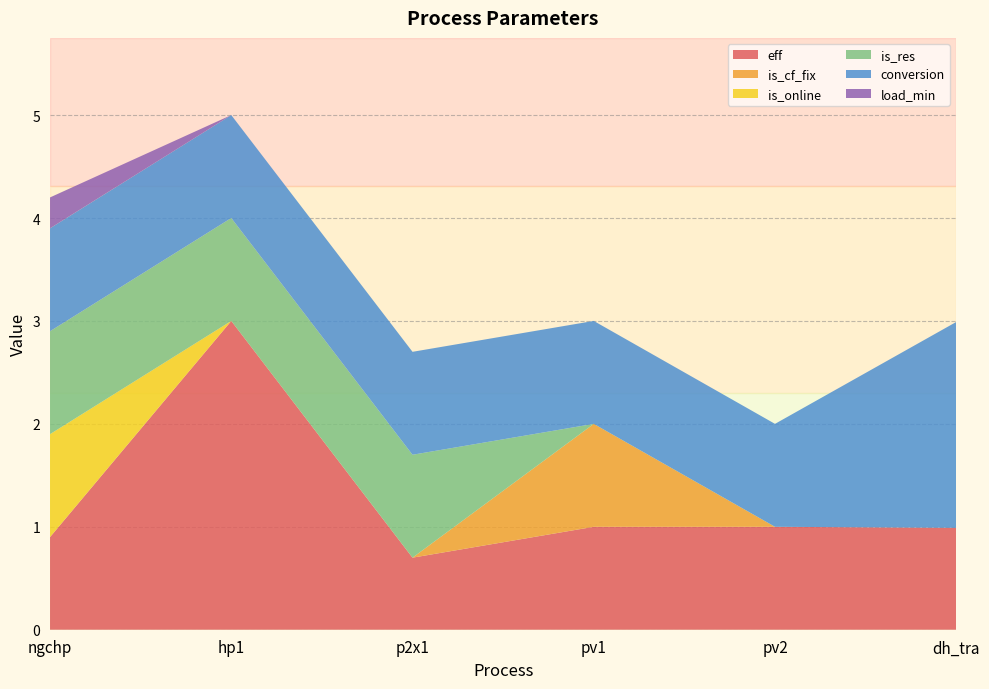

Reading right to left, list all the values displayed in this chart.

eff: dh_tra=1.0	pv2=1.0	pv1=1.0	p2x1=0.7	hp1=3.0	ngchp=0.9
is_cf_fix: dh_tra=0.0	pv2=0.0	pv1=1.0	p2x1=0.0	hp1=0.0	ngchp=0.0
is_online: dh_tra=0.0	pv2=0.0	pv1=0.0	p2x1=0.0	hp1=0.0	ngchp=1.0
is_res: dh_tra=0.0	pv2=0.0	pv1=0.0	p2x1=1.0	hp1=1.0	ngchp=1.0
conversion: dh_tra=2.0	pv2=1.0	pv1=1.0	p2x1=1.0	hp1=1.0	ngchp=1.0
load_min: dh_tra=0.0	pv2=0.0	pv1=0.0	p2x1=0.0	hp1=0.0	ngchp=0.3